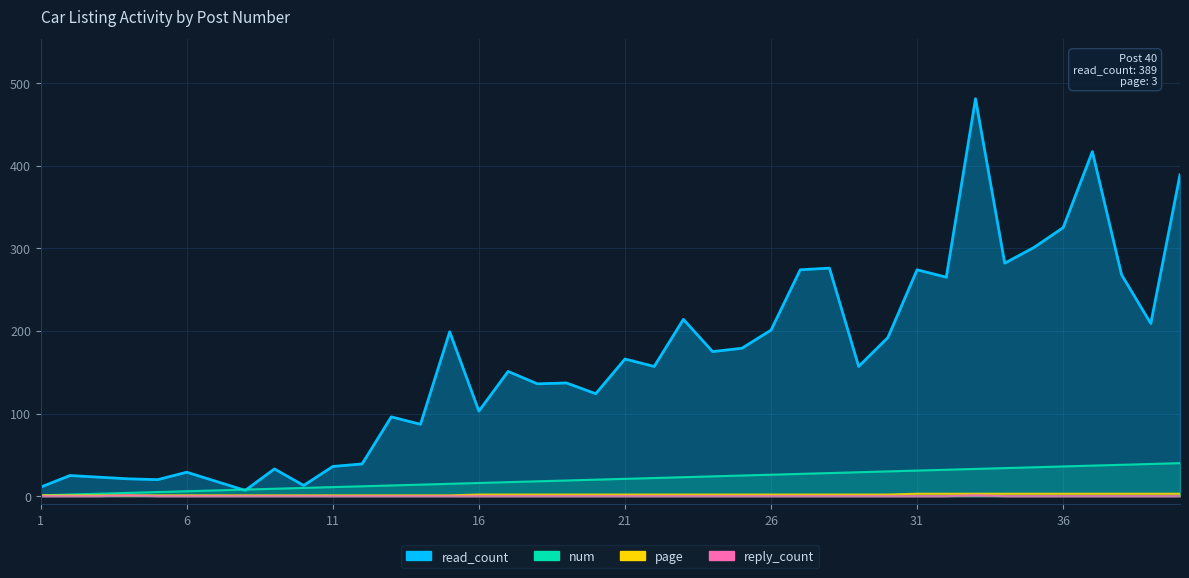

Does the chart display data point markers on the line(s)?

No